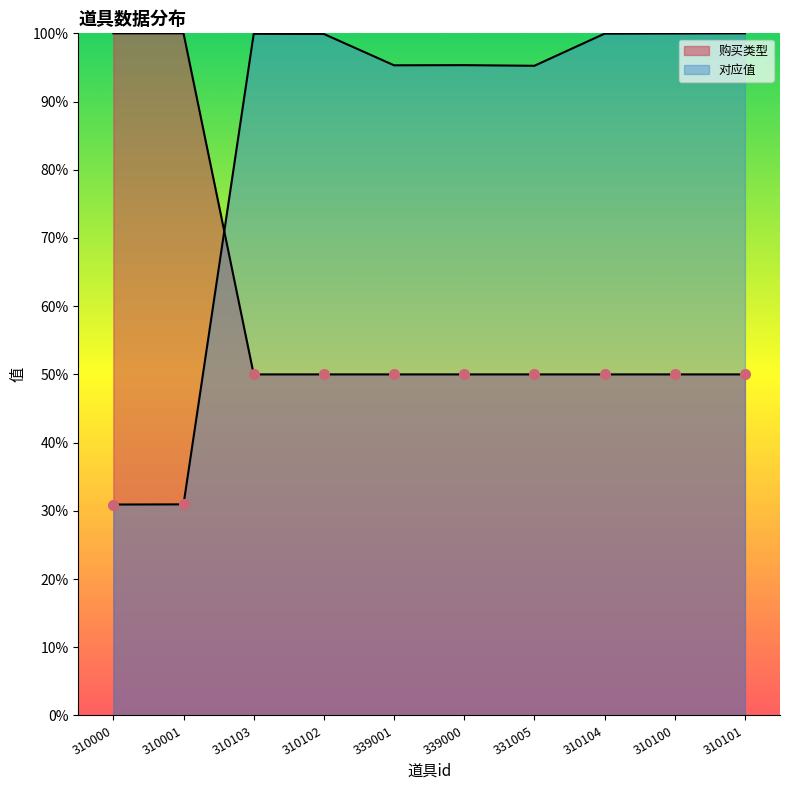

What are all the series names shown in the legend?

购买类型, 对应值